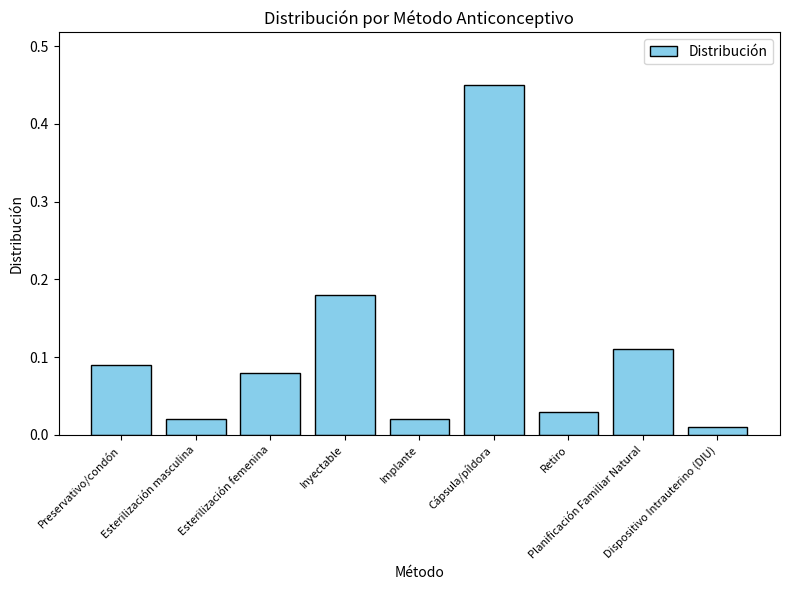

What is the label of the 7th bar from the right?

Esterilización femenina